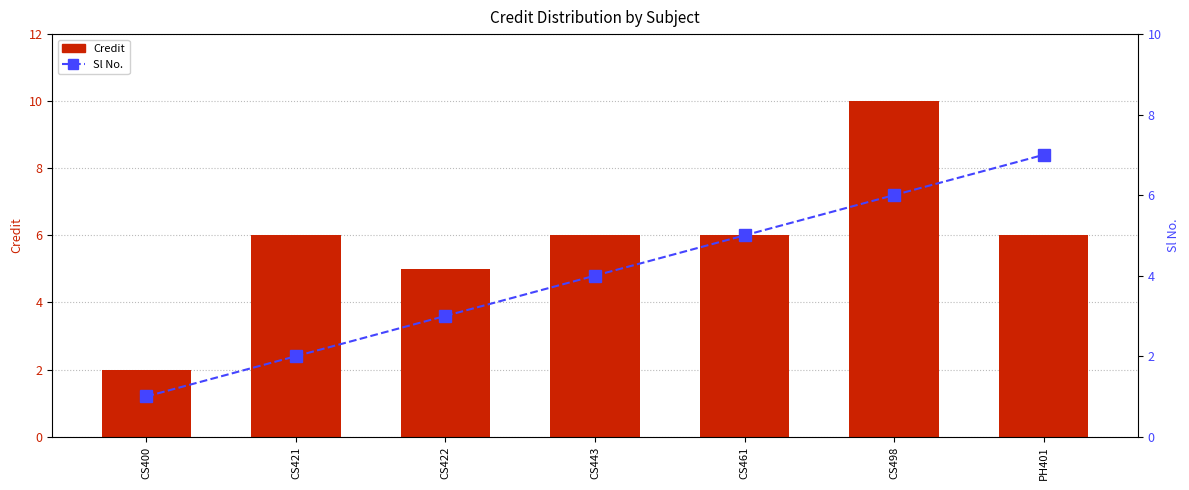

List the series in order of their peak value, highest first.

Credit, Sl No.